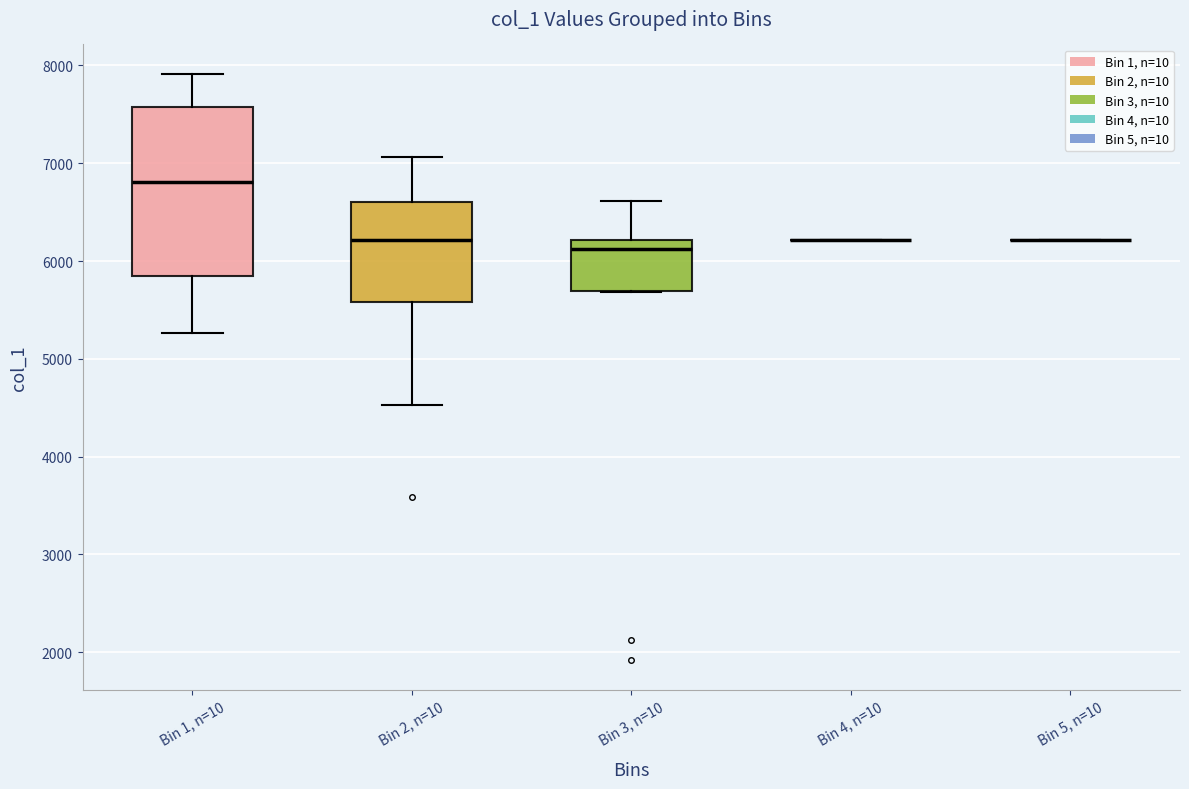

Reading left to right, transcribe this box plot: for each box, give where its median line is, the range the box spans, and where its two whiskers end, as read against the y-axis. The values are not printed on the chart, so give them approximately, as read against the axis.

Bin 1, n=10: median 6800, box 5800 to 7600, whiskers 5300 to 7900
Bin 2, n=10: median 6200, box 5600 to 6600, whiskers 4500 to 7100
Bin 3, n=10: median 6100, box 5700 to 6200, whiskers 5700 to 6600
Bin 4, n=10: box collapsed to a line at 6200, whiskers 6200 to 6200
Bin 5, n=10: box collapsed to a line at 6200, whiskers 6200 to 6200